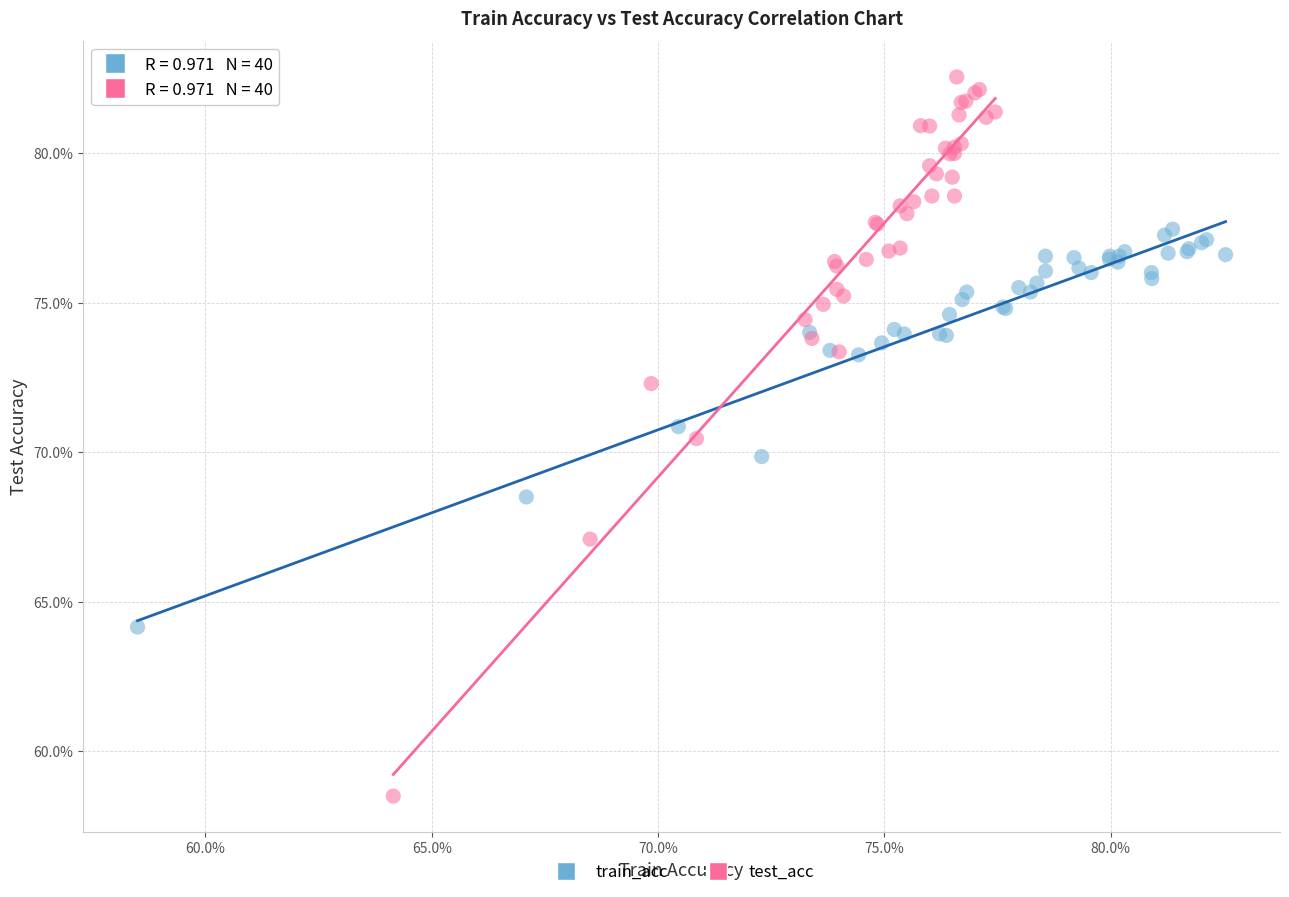

Which series reaches the minimum Y coordinate?

test_acc